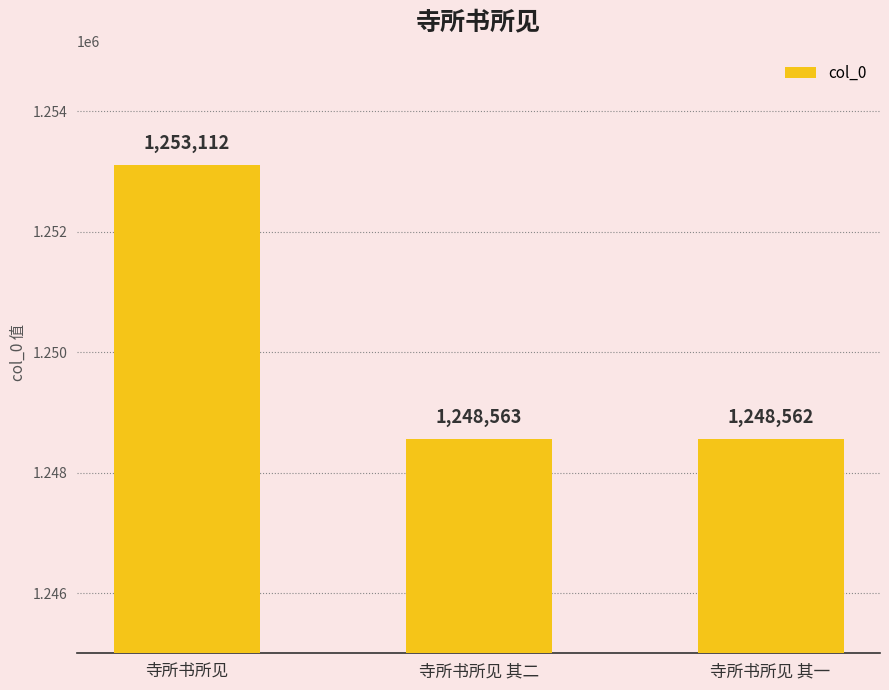

Reading left to right, extract all data points from this chart.

寺所书所见=1253112	寺所书所见 其二=1248563	寺所书所见 其一=1248562